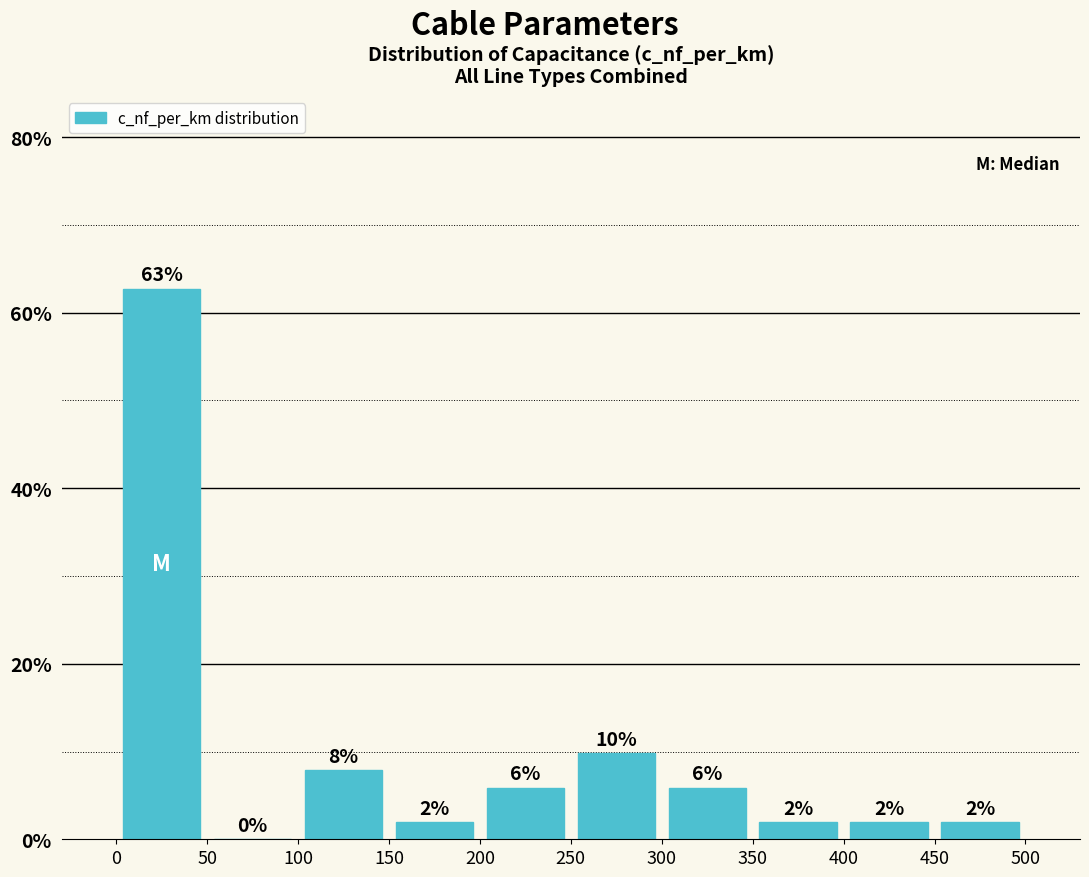

Which range on the x-axis has the tallest bar?

0 to 50